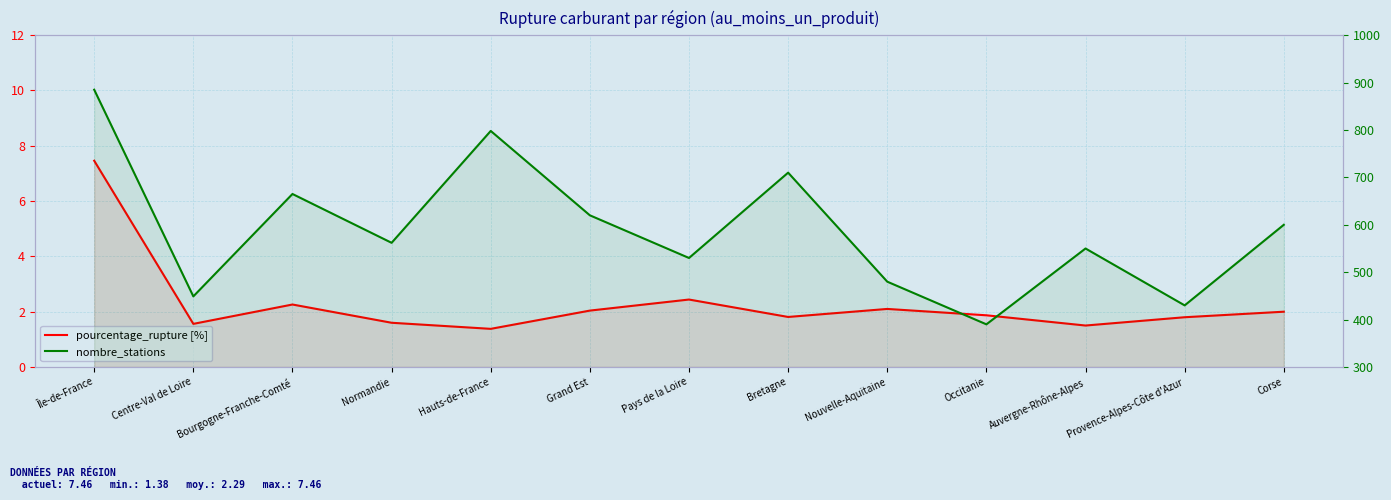

The value of pourcentage_rupture [%] at Île-de-France is 1.7. True or false?

False